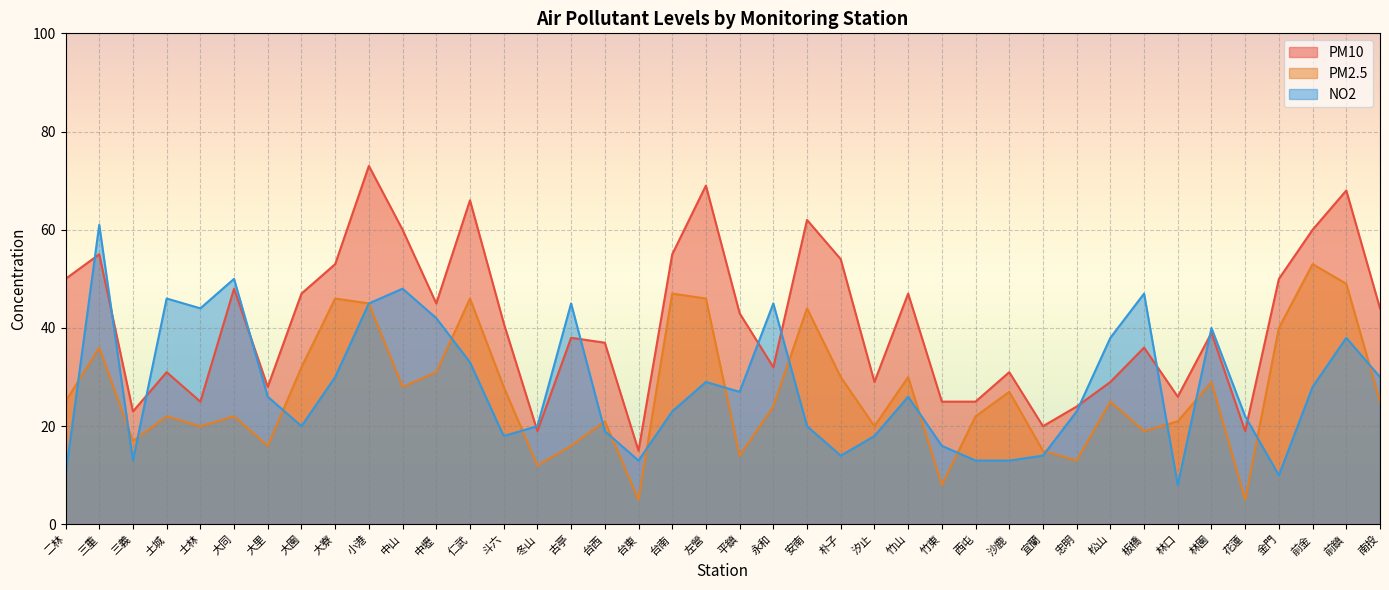

Reading left to right, extract all data points from this chart.

PM10: 二林=50	三重=55	三義=23	土城=31	士林=25	大同=48	大里=28	大園=47	大寮=53	小港=73	中山=60	中壢=45	仁武=66	斗六=41	冬山=19	古亭=38	台西=37	台東=15	台南=55	左營=69	平鎮=43	永和=32	安南=62	朴子=54	汐止=29	竹山=47	竹東=25	西屯=25	沙鹿=31	宜蘭=20	忠明=24	松山=29	板橋=36	林口=26	林園=39	花蓮=19	金門=50	前金=60	前鎮=68	南投=44
PM2.5: 二林=25	三重=36	三義=17	土城=22	士林=20	大同=22	大里=16	大園=32	大寮=46	小港=45	中山=28	中壢=31	仁武=46	斗六=28	冬山=12	古亭=16	台西=21	台東=5	台南=47	左營=46	平鎮=14	永和=24	安南=44	朴子=30	汐止=20	竹山=30	竹東=8	西屯=22	沙鹿=27	宜蘭=15	忠明=13	松山=25	板橋=19	林口=21	林園=29	花蓮=5	金門=40	前金=53	前鎮=49	南投=25
NO2: 二林=10	三重=61	三義=13	土城=46	士林=44	大同=50	大里=26	大園=20	大寮=30	小港=45	中山=48	中壢=42	仁武=33	斗六=18	冬山=20	古亭=45	台西=19	台東=13	台南=23	左營=29	平鎮=27	永和=45	安南=20	朴子=14	汐止=18	竹山=26	竹東=16	西屯=13	沙鹿=13	宜蘭=14	忠明=23	松山=38	板橋=47	林口=8	林園=40	花蓮=22	金門=10	前金=28	前鎮=38	南投=30